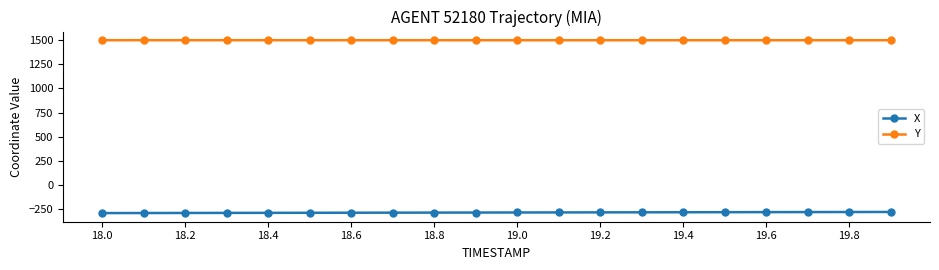

List the series in order of their overall mean, lowest first.

X, Y